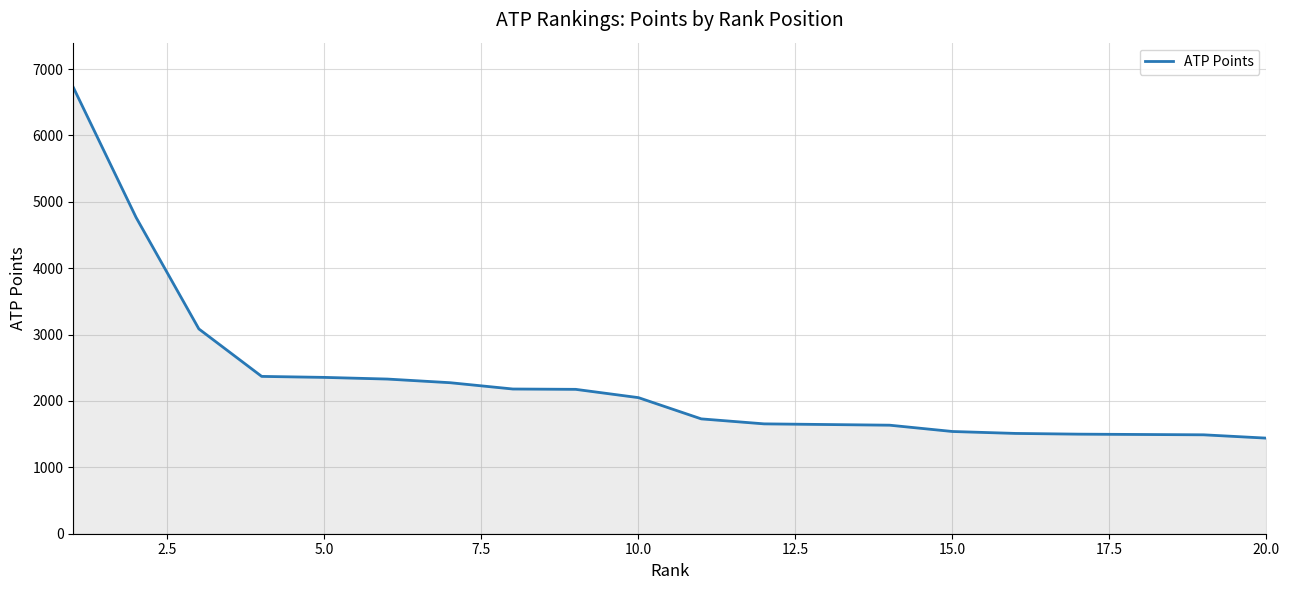

What is the difference between the maximum and minimum values?

5285